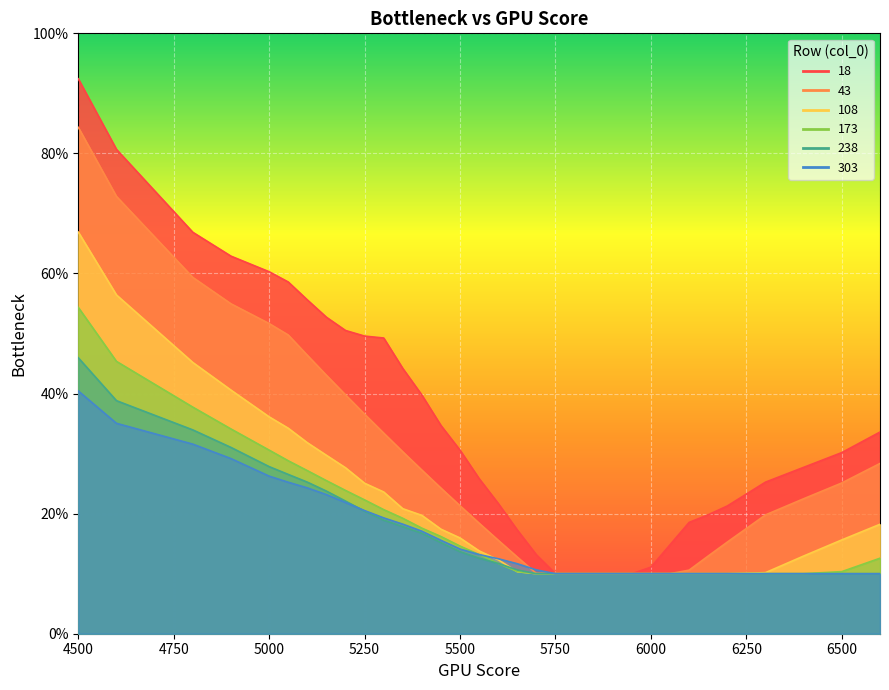

Which series changed the most between 5250 and 6050?

18